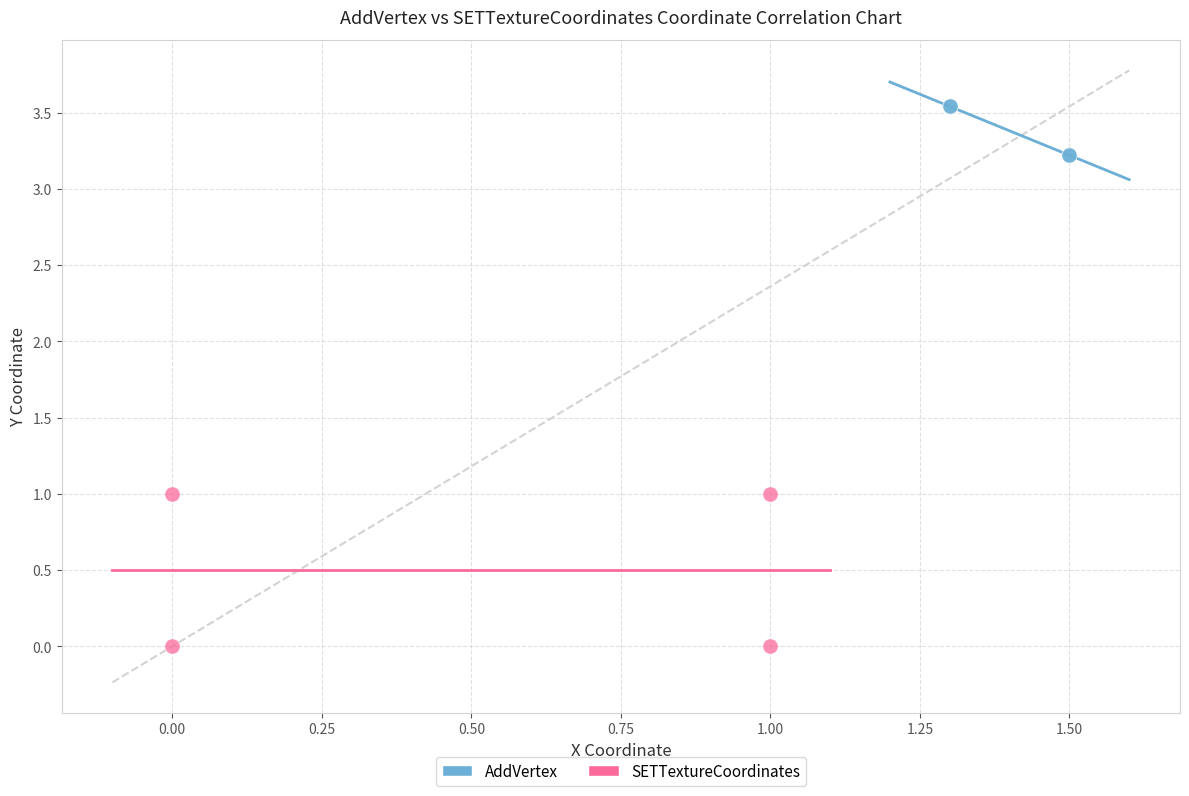

Which series has the widest spread of Y values?

SETTextureCoordinates